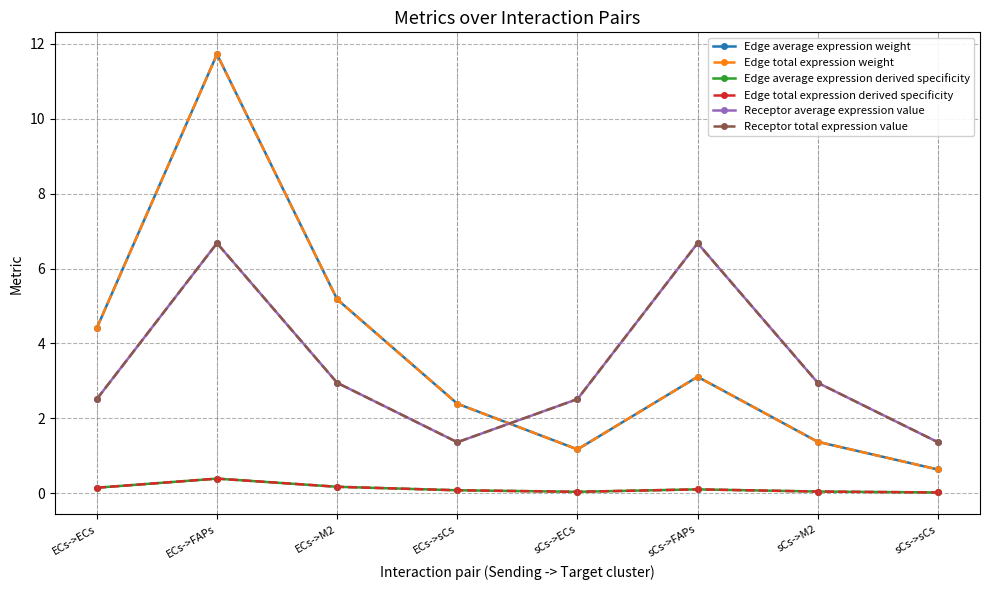

What is the sum of the Edge average expression derived specificity values at ECs->FAPs and sCs->ECs?

0.4